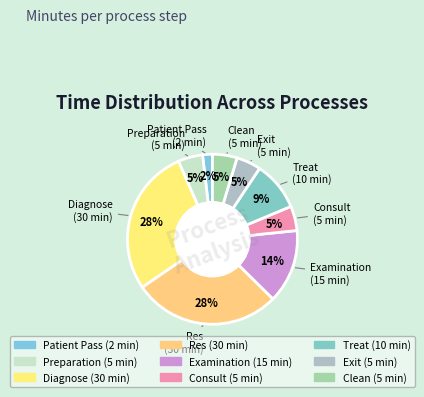

What is the smallest slice in the pie chart?

Patient Pass